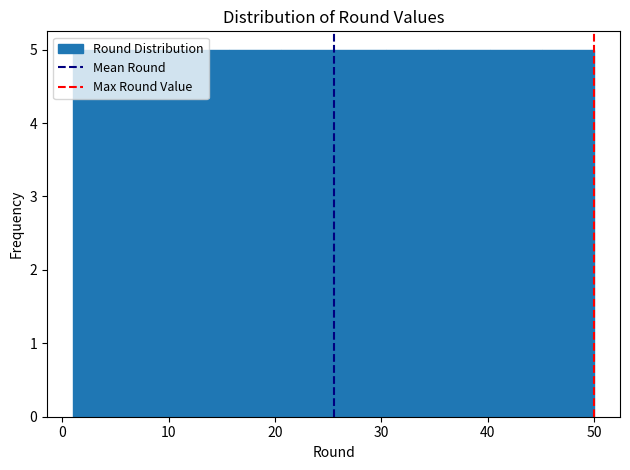

How tall is the bar that spans 30.4 to 35.3 on the x-axis? Neither the bar edges nor the heights are printed on the chart, so give them approximately, as read against the axes.

5